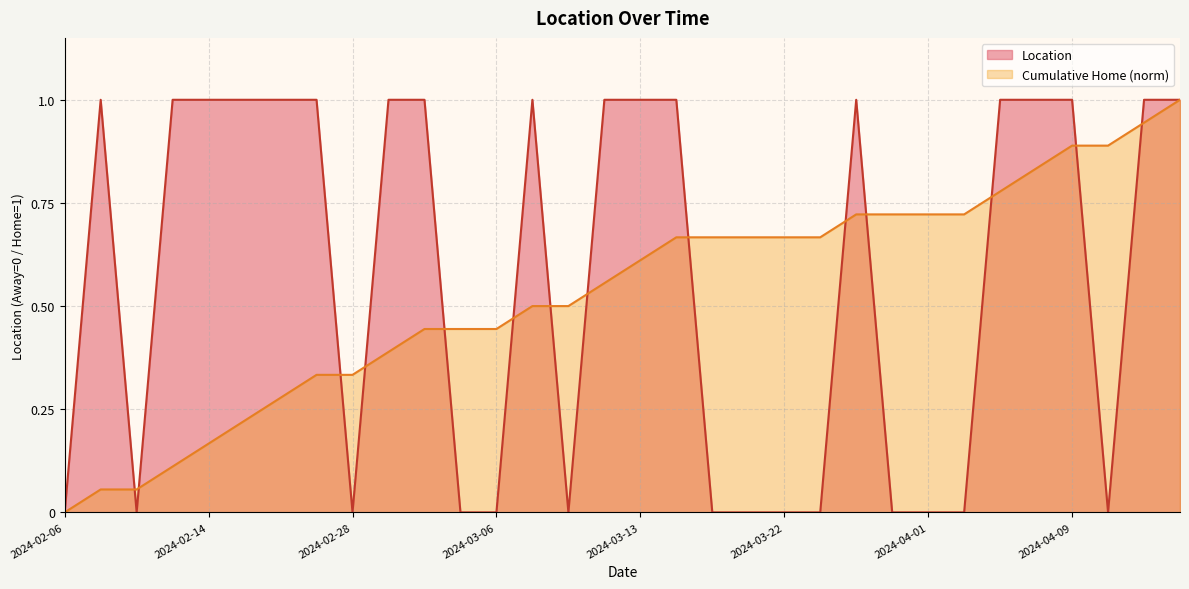

At which category does the data reach its first local valley?

2024-02-10